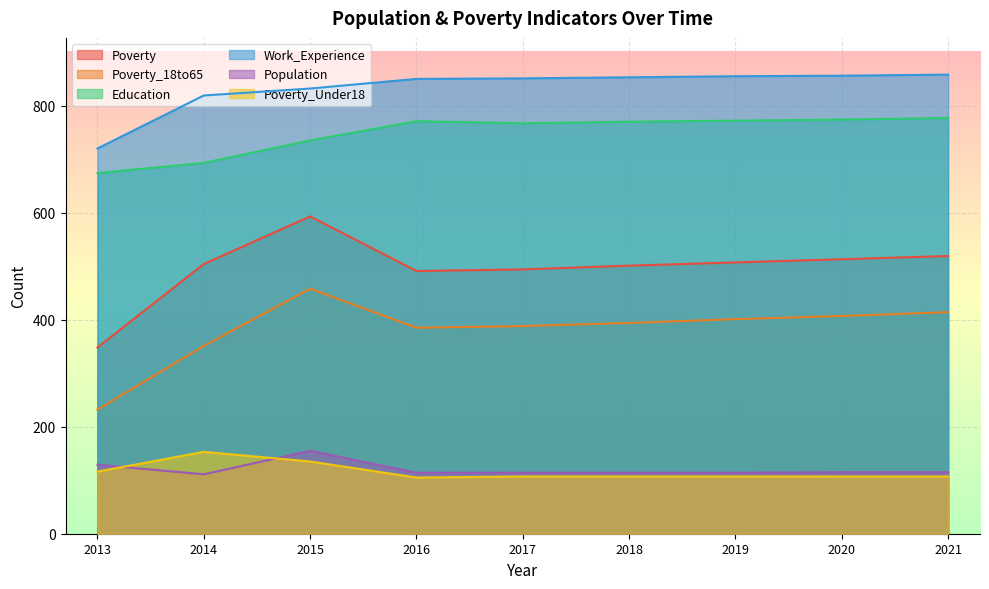

Which series has the largest total across all categories?

Work_Experience